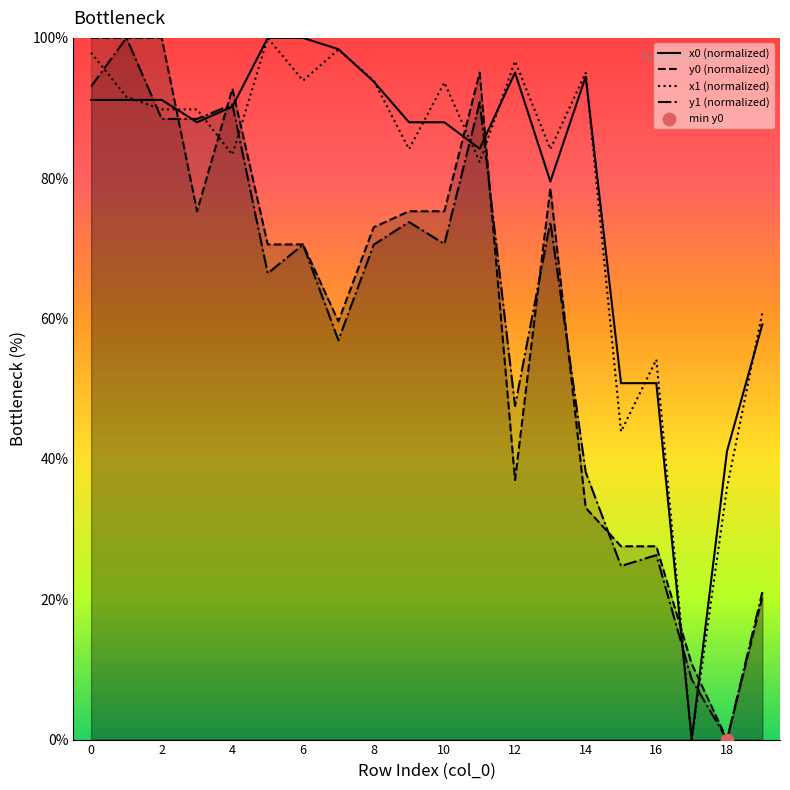

Is the value of x0 (normalized) at 4 greater than the value of y0 (normalized) at 4?

No